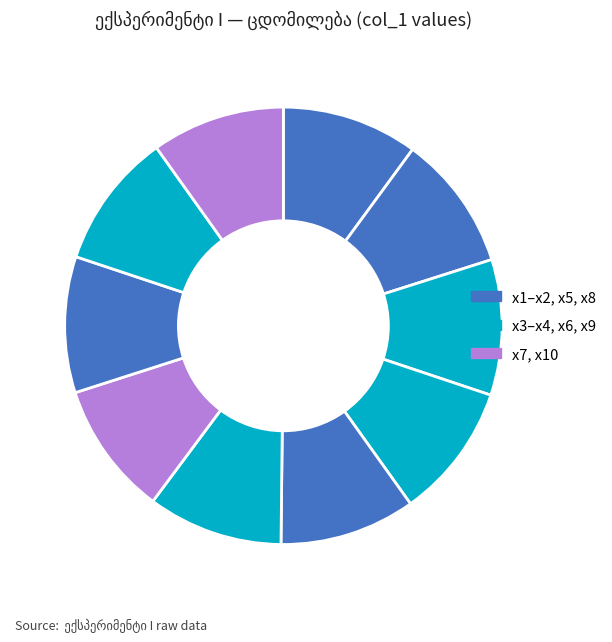

How many segments does this pie chart have?

10